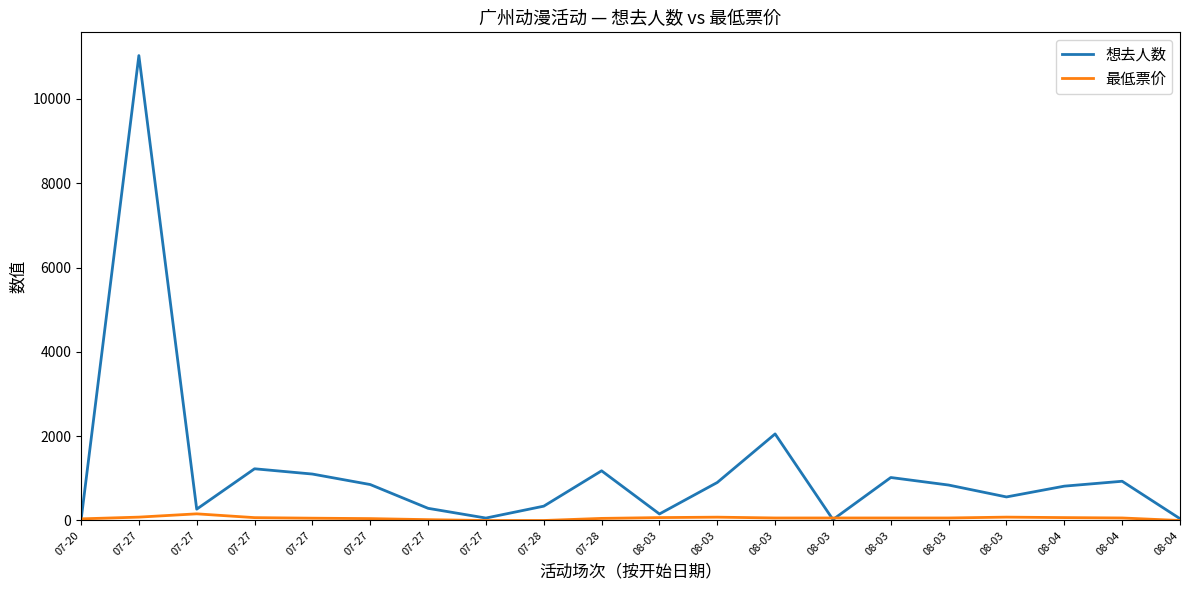

What is the value of the 最低票价 point at the 18th from the left?

68.8